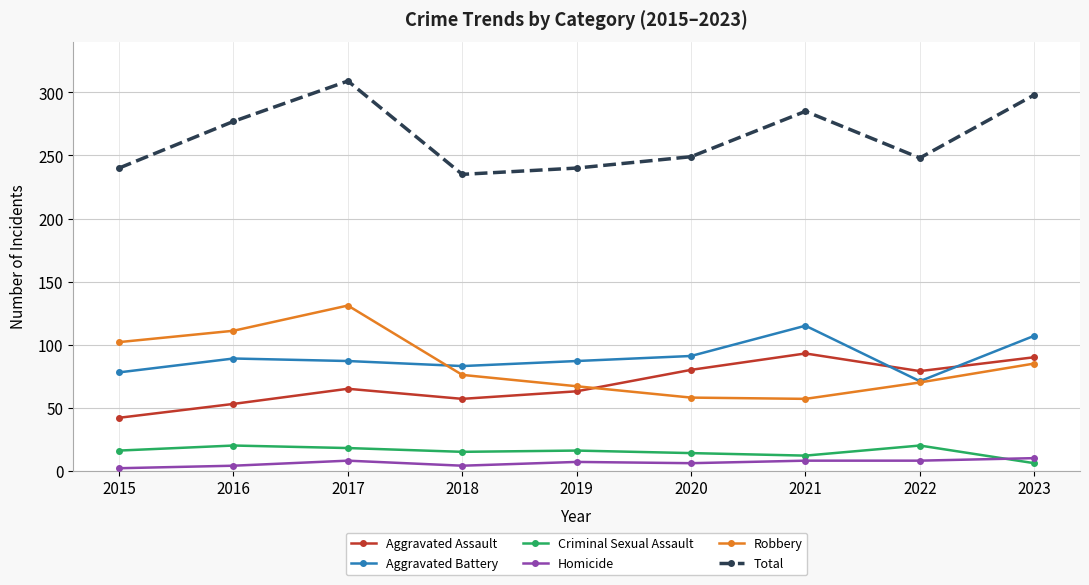

True or false: Total has more than 1 interior local peaks.

True